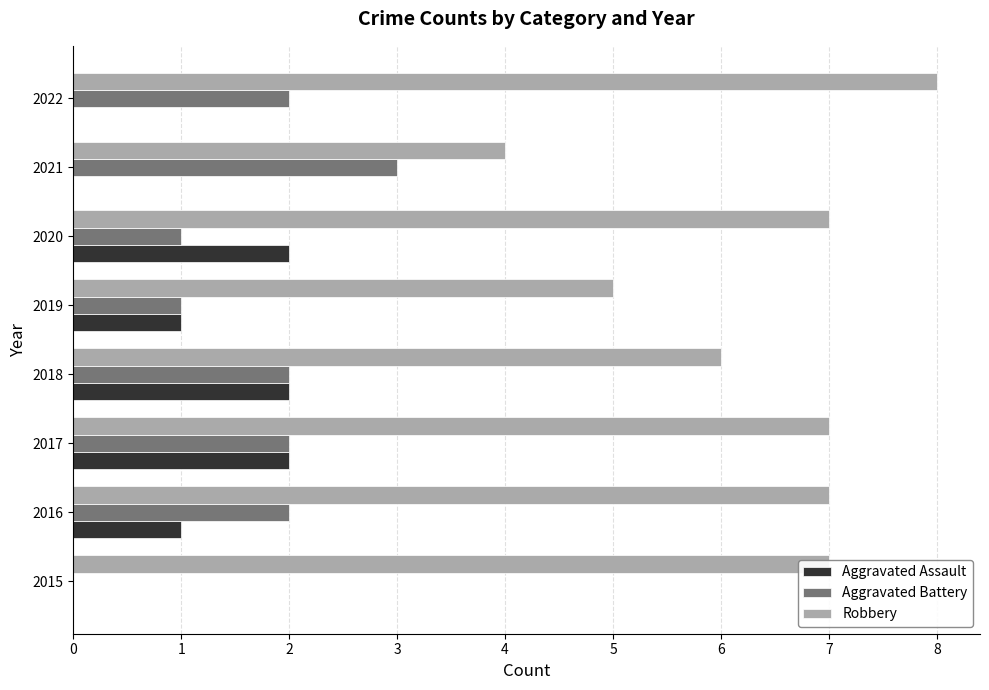

What is the approximate value of Robbery at 2022?

8